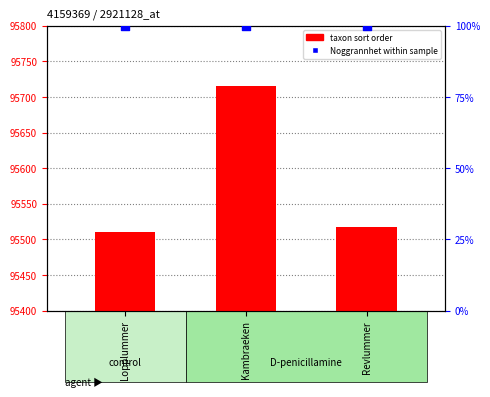

Which series has the widest spread of Y values?

taxon sort order